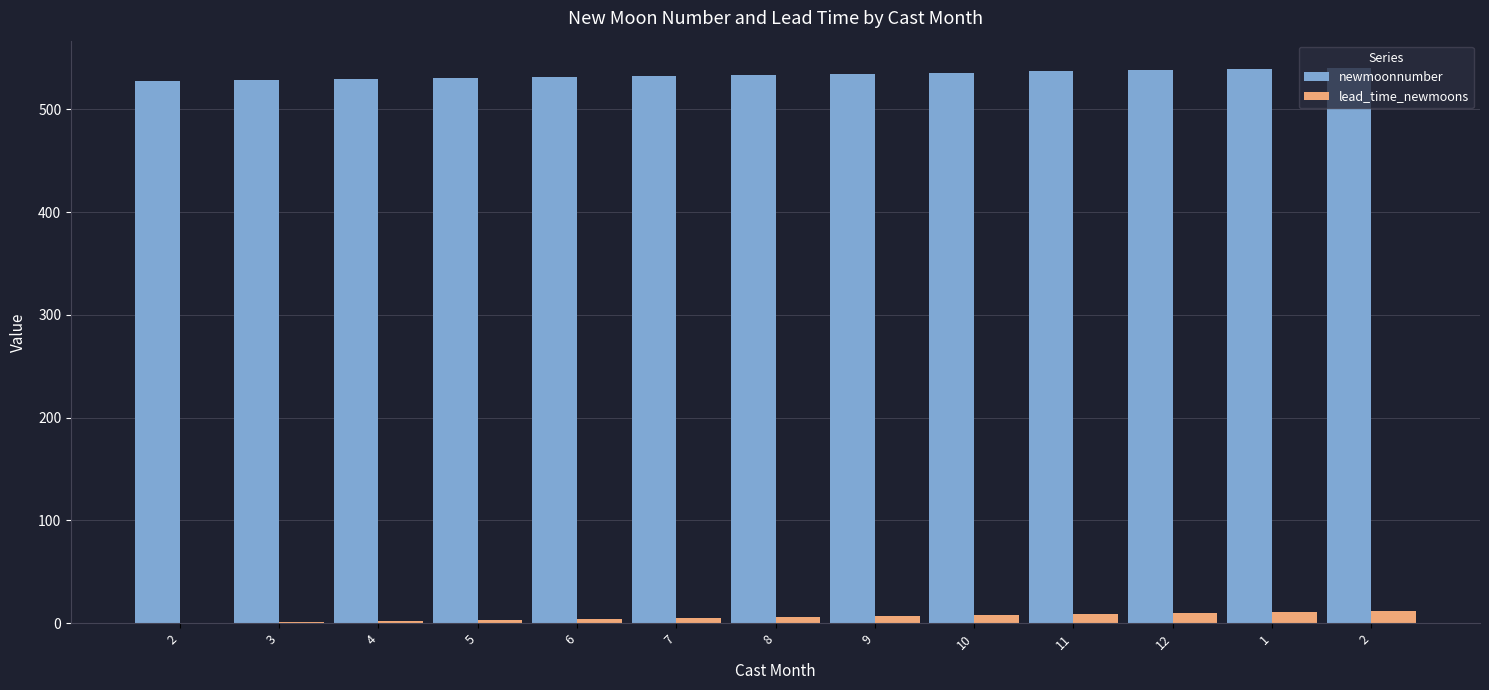

At which category is the sum across all series the highest?

2